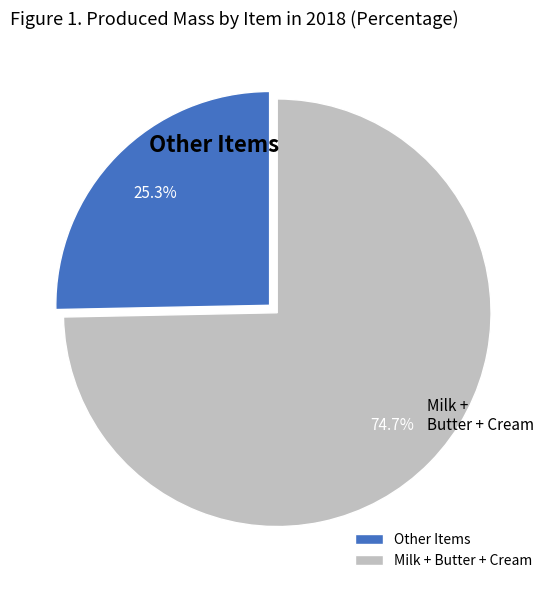

How many segments does this pie chart have?

2